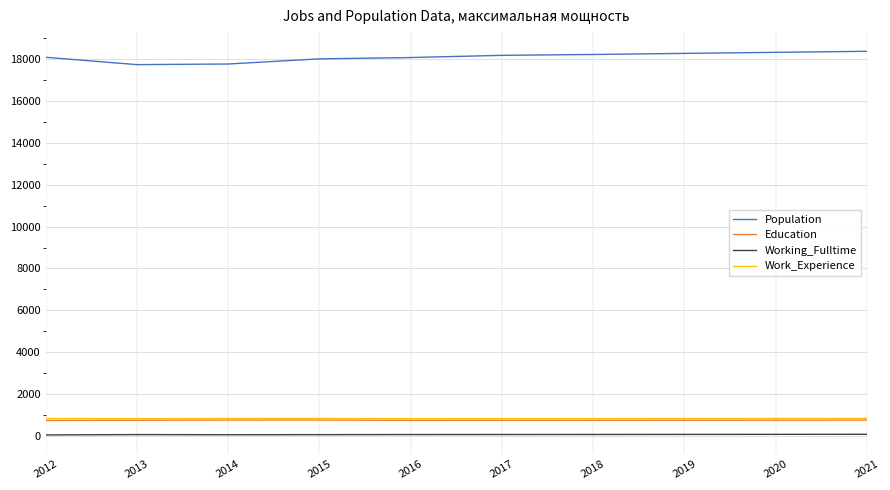

What is the highest value of the Education series?

774